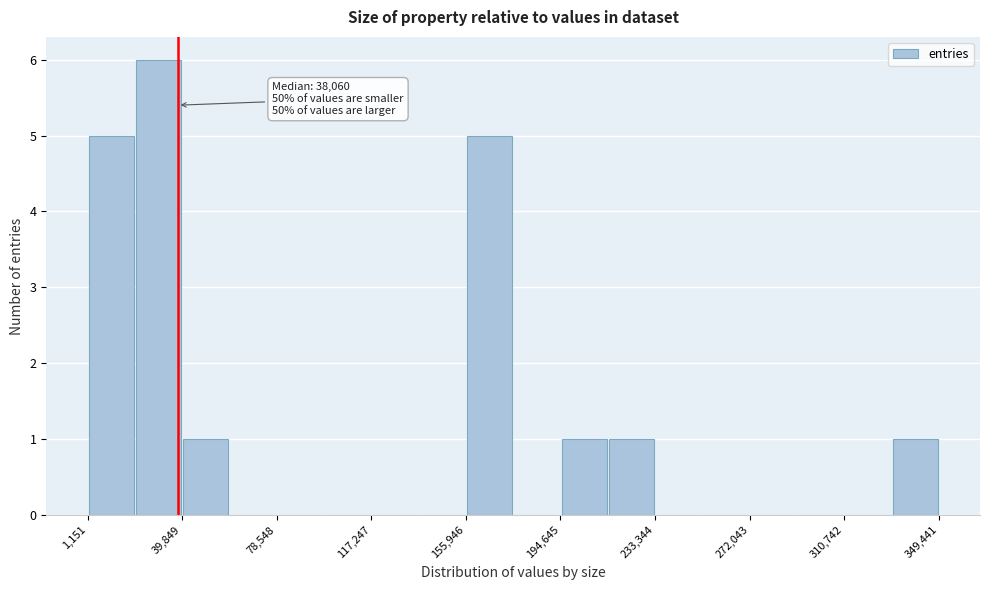

Read against the x-axis, roughly where is the centre of the tallest bar?

30000